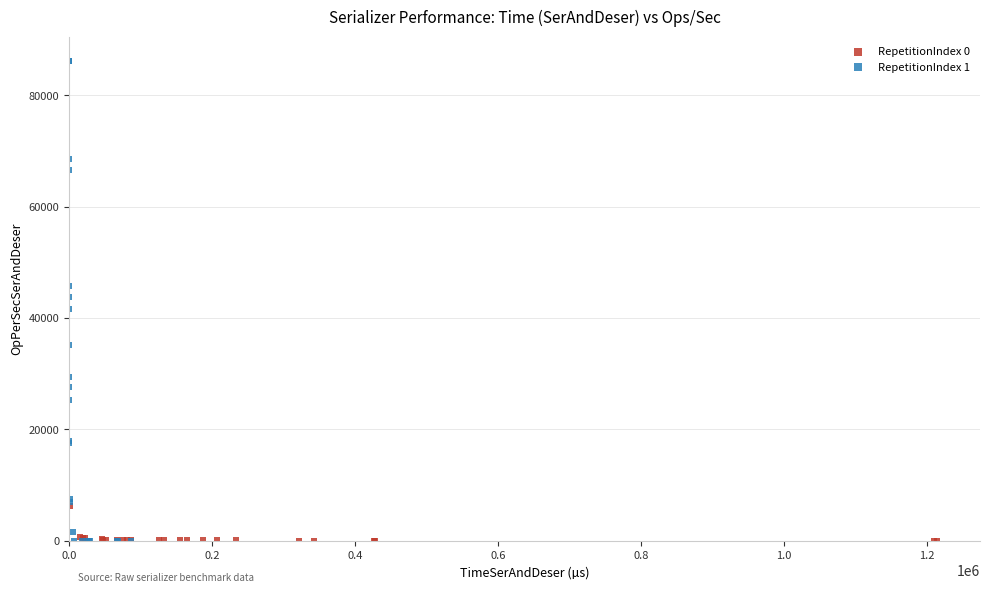

Which series has the largest Y range (max minus min)?

RepetitionIndex 1